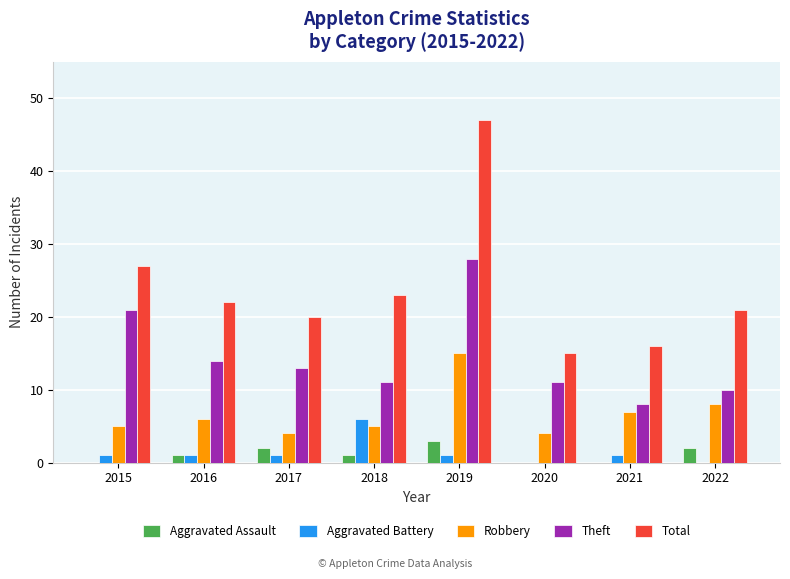

The value of Robbery at 2015 is 5. True or false?

True